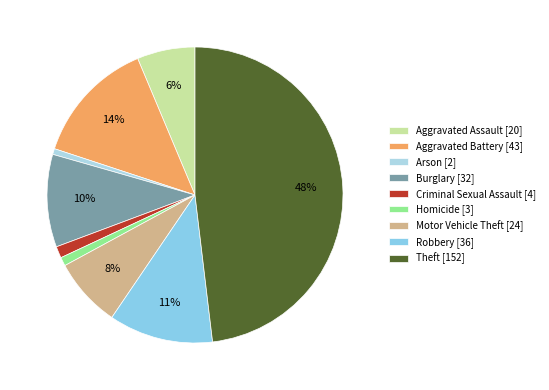

Is there a majority slice in this chart?

No